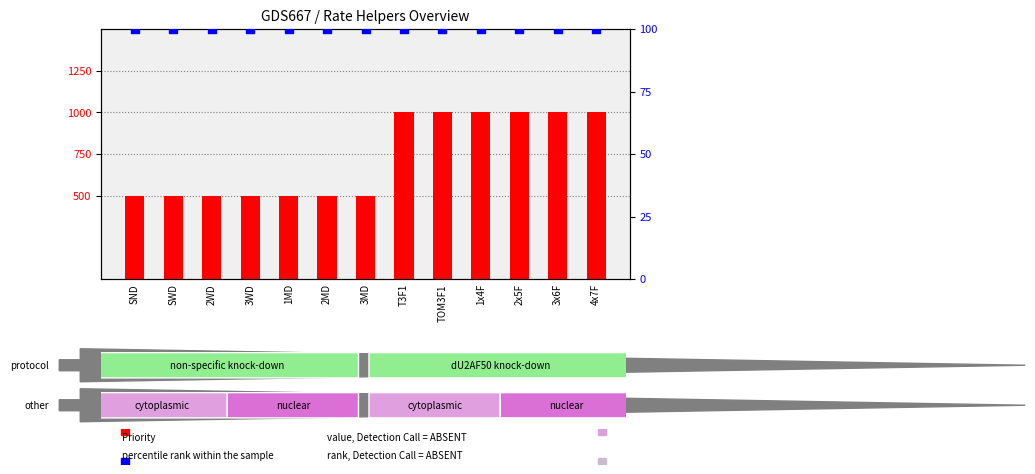

Is the value of percentile rank within the sample at 4x7F greater than the value of Priority (scaled) at 2x5F?

No